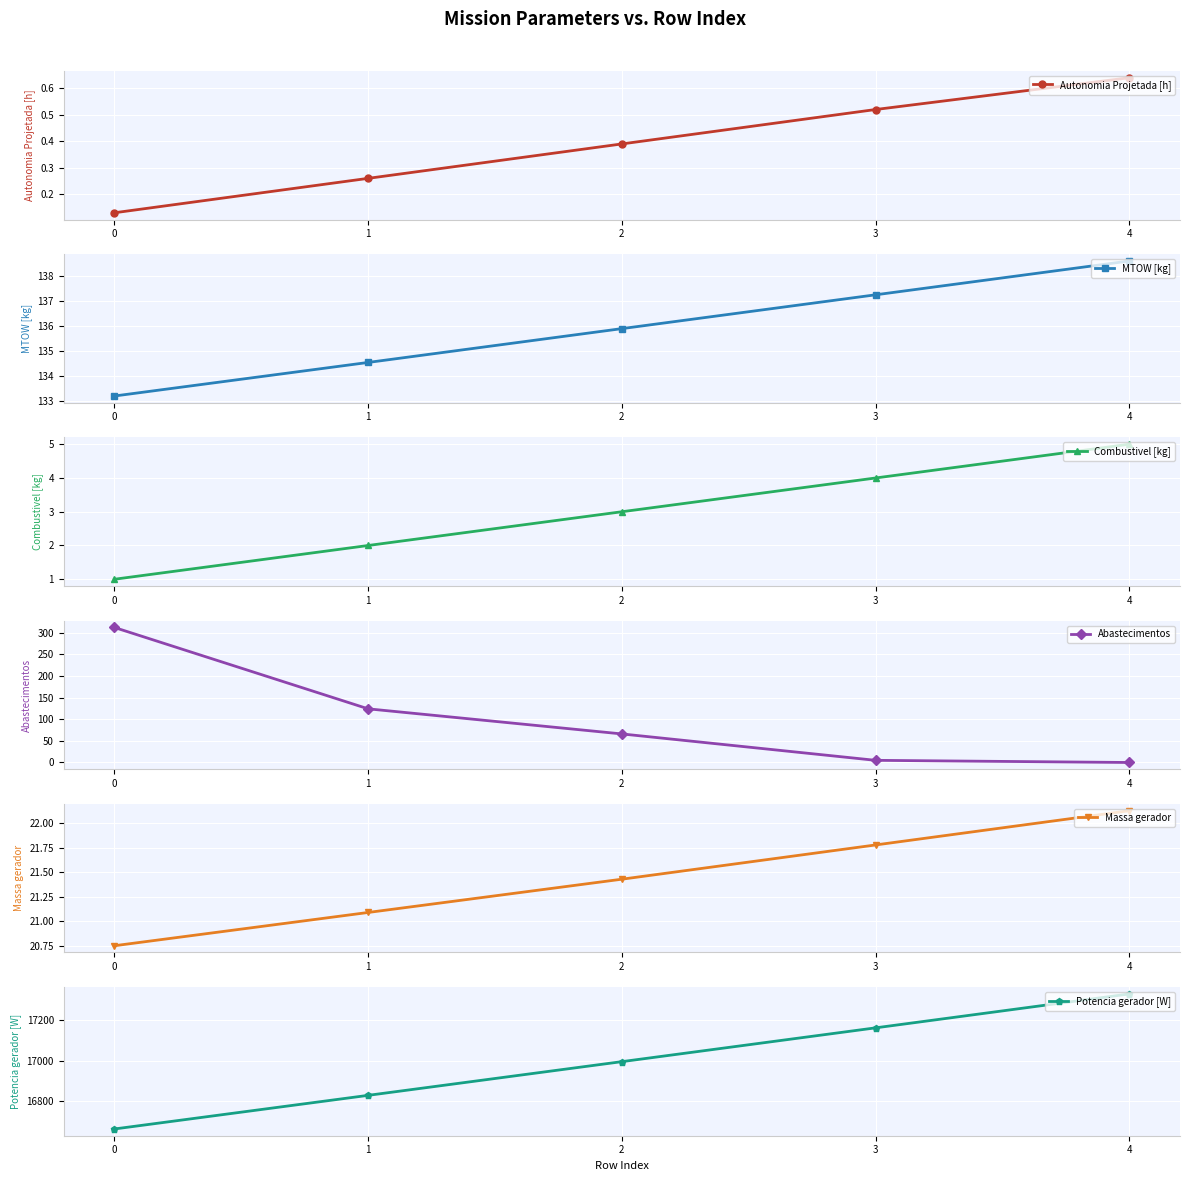

Is the value of Combustivel [kg] at 4 greater than the value of MTOW [kg] at 0?

No